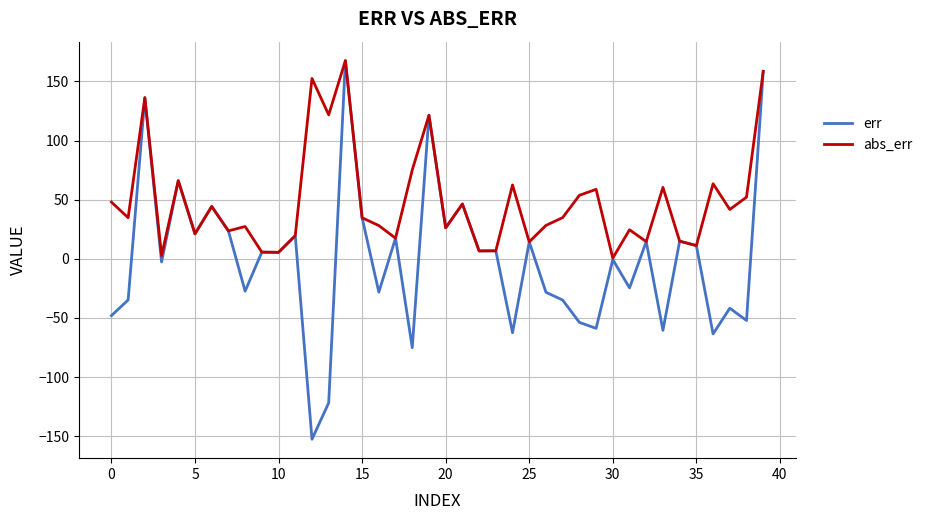

What is the greatest value displayed?

167.7